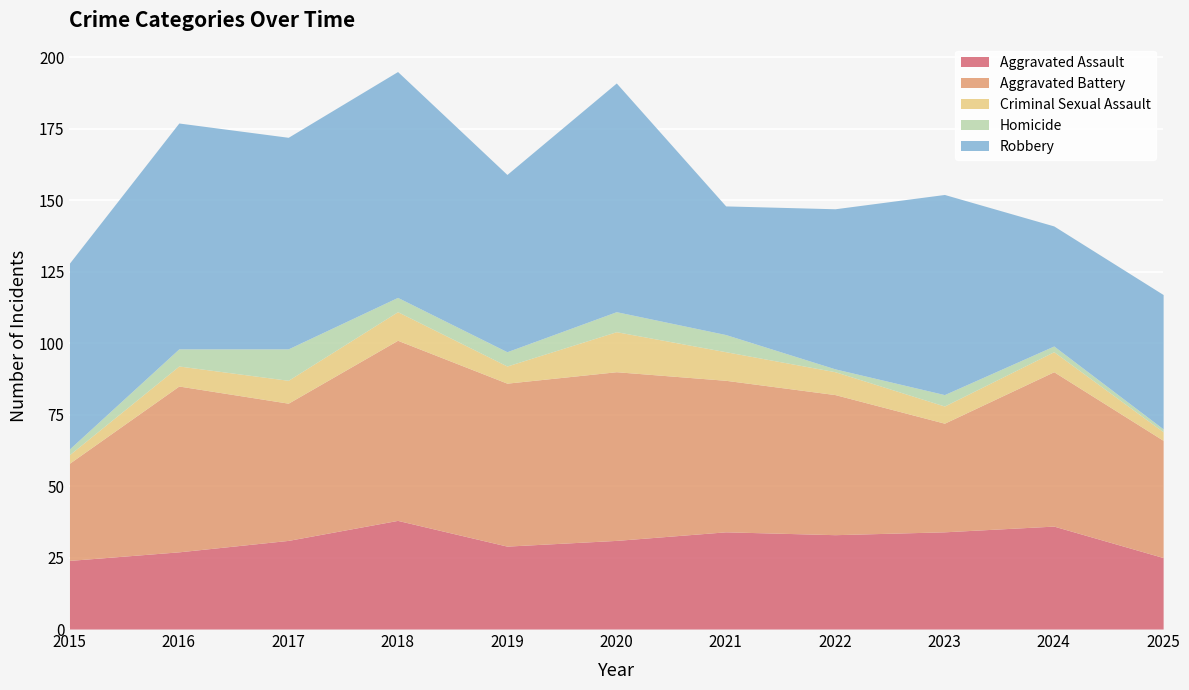

At which category does Criminal Sexual Assault reach its first local peak?

2018